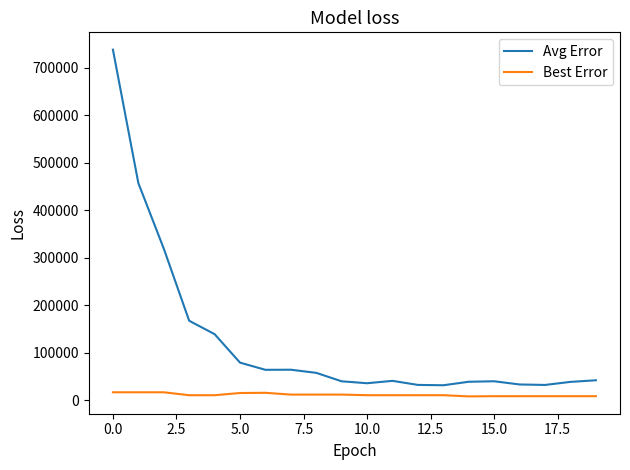

Which series has the widest spread of values?

Avg Error